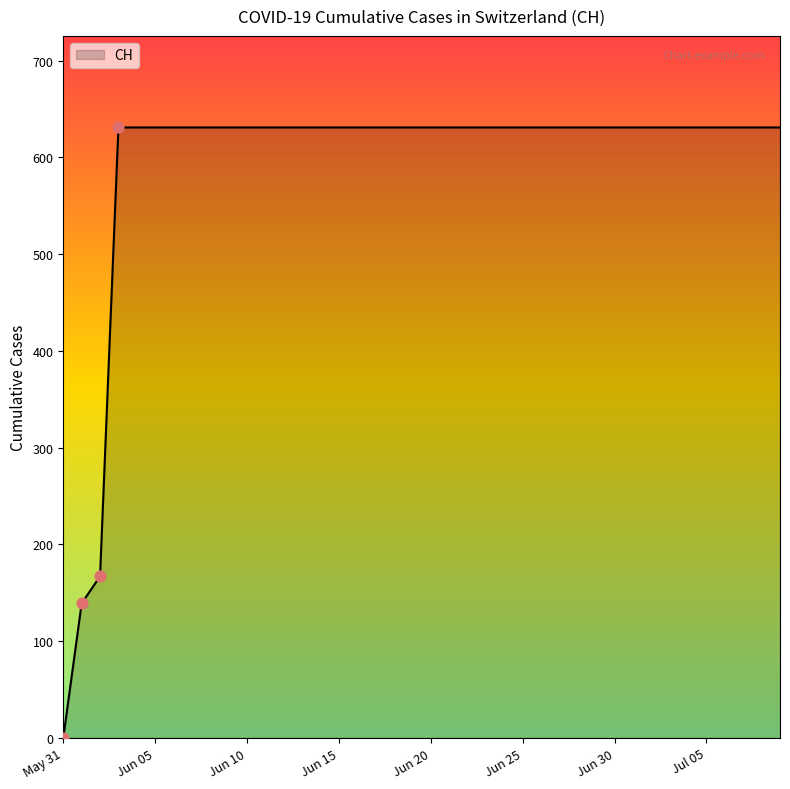

What is the difference between the maximum and minimum values?

631